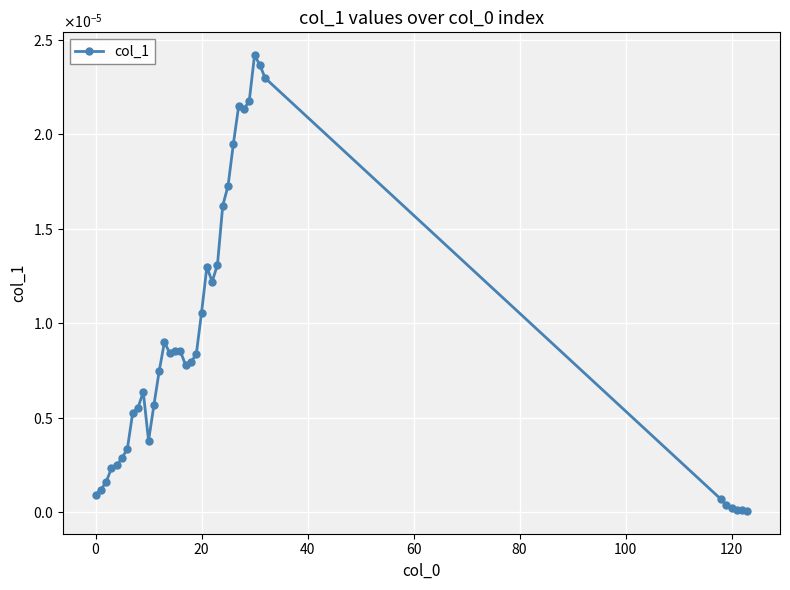

True or false: the data has more than 2 interior local peaks.

True